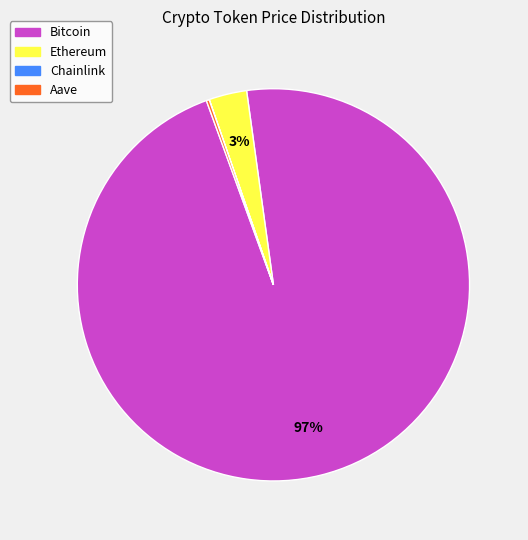

True or false: Ethereum accounts for 3% of the total.

True